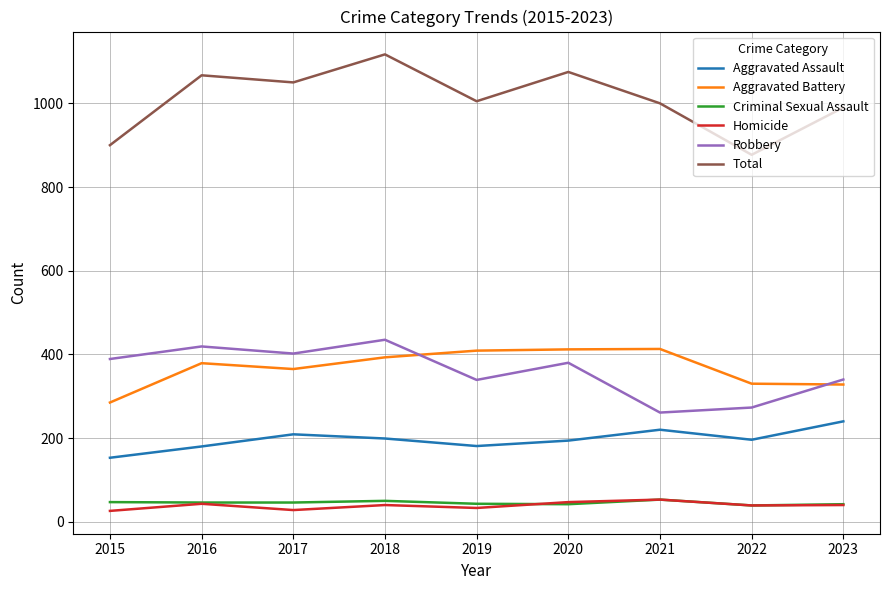

What is the total value across all series at 2015?

1800